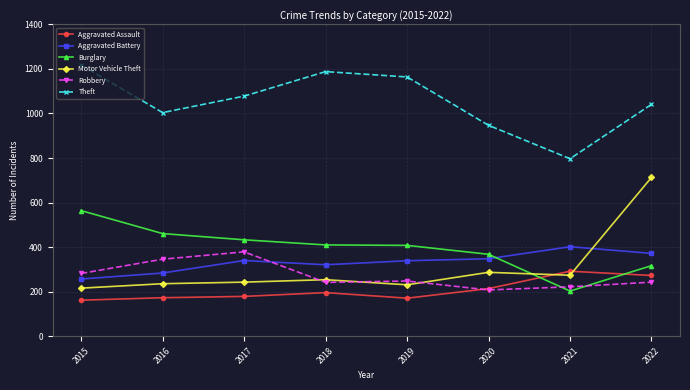

Is the value of Aggravated Battery at 2018 greater than the value of Theft at 2018?

No